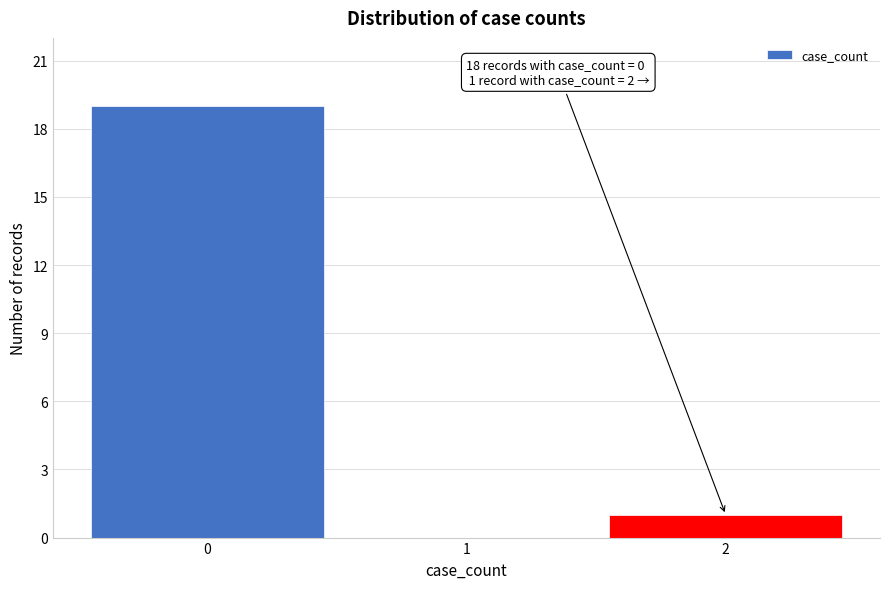

Reading left to right, list all the values displayed in this chart.

0=19	1=0	2=1